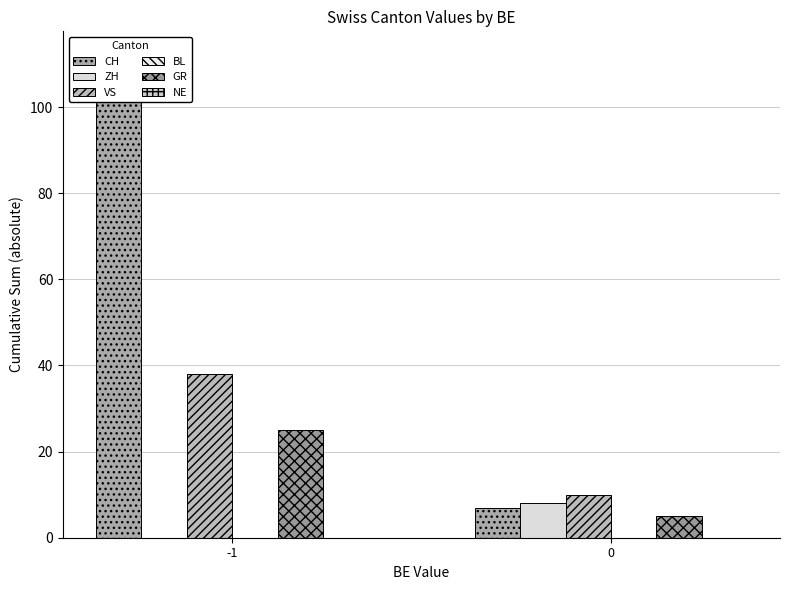

What is the total value across all series at 0?

30